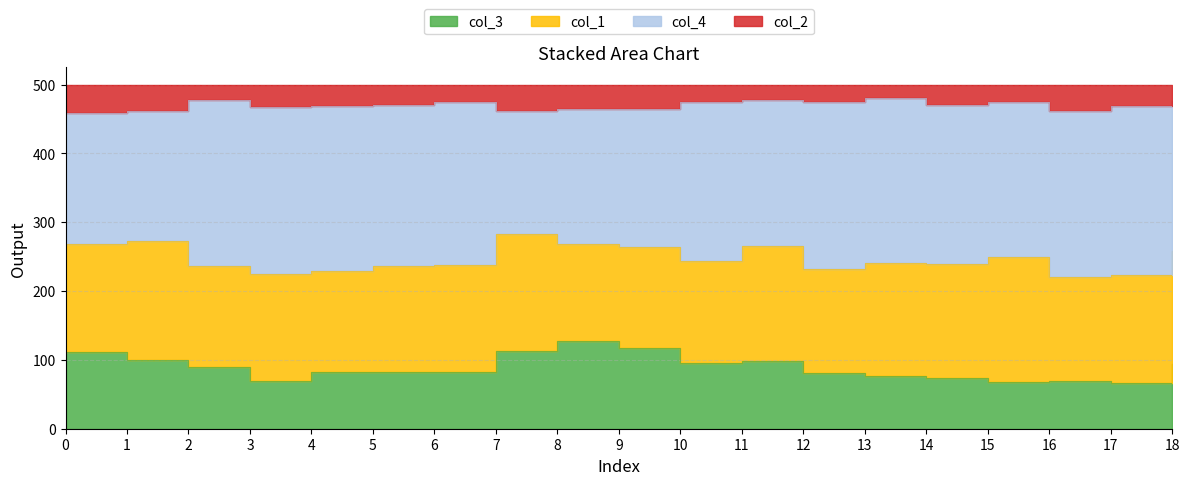

What is the average value of the col_3 series?

89